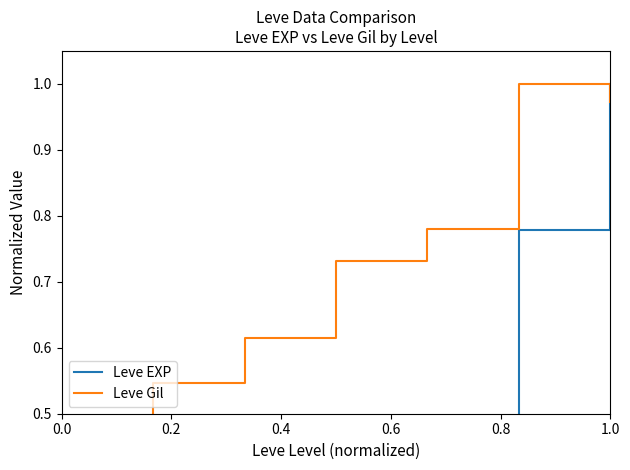

What is the average value of the Leve Gil series?

0.7